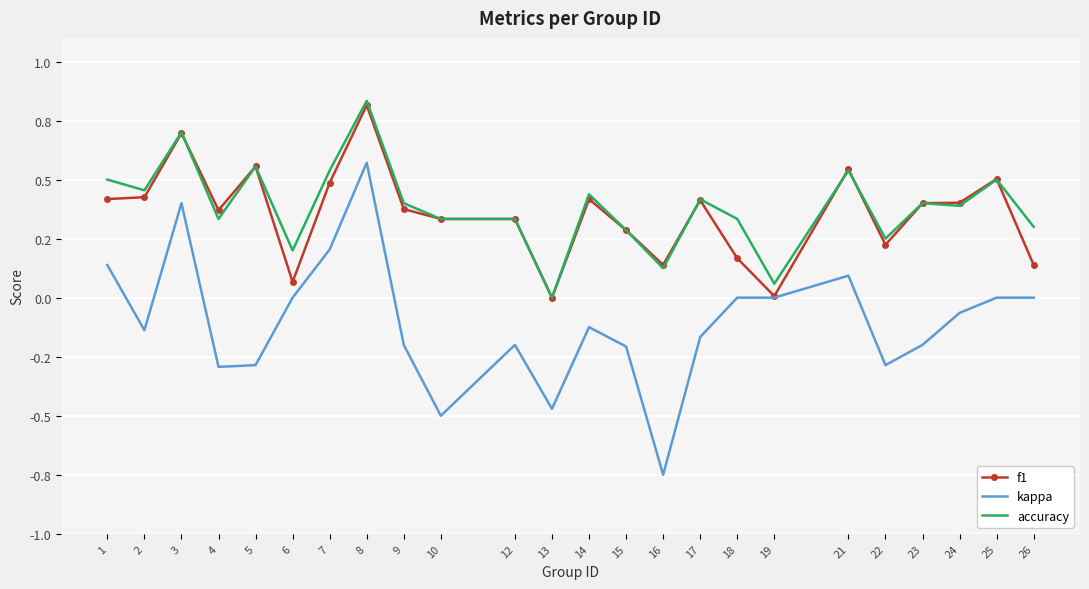

Reading right to left, transcribe all the data shown in this chart.

f1: 0.1	0.5	0.4	0.4	0.2	0.5	0.0	0.2	0.4	0.1	0.3	0.4	0.0	0.3	0.3	0.4	0.8	0.5	0.1	0.6	0.4	0.7	0.4	0.4
kappa: 0.0	0.0	-0.1	-0.2	-0.3	0.1	0.0	0.0	-0.2	-0.8	-0.2	-0.1	-0.5	-0.2	-0.5	-0.2	0.6	0.2	0.0	-0.3	-0.3	0.4	-0.1	0.1
accuracy: 0.3	0.5	0.4	0.4	0.2	0.5	0.1	0.3	0.4	0.1	0.3	0.4	0.0	0.3	0.3	0.4	0.8	0.5	0.2	0.6	0.3	0.7	0.5	0.5